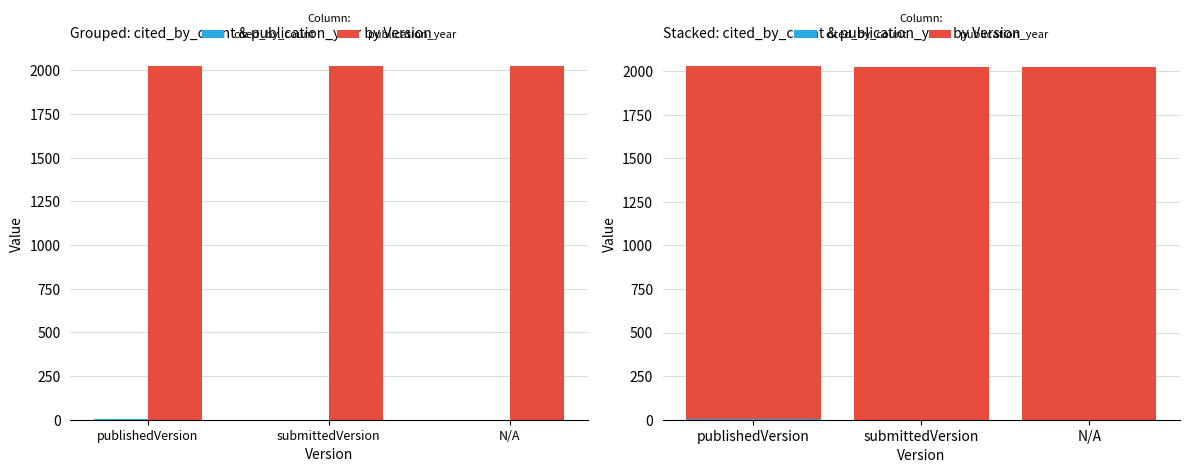

Rank the series at submittedVersion from highest to lowest value.

publication_year, cited_by_count